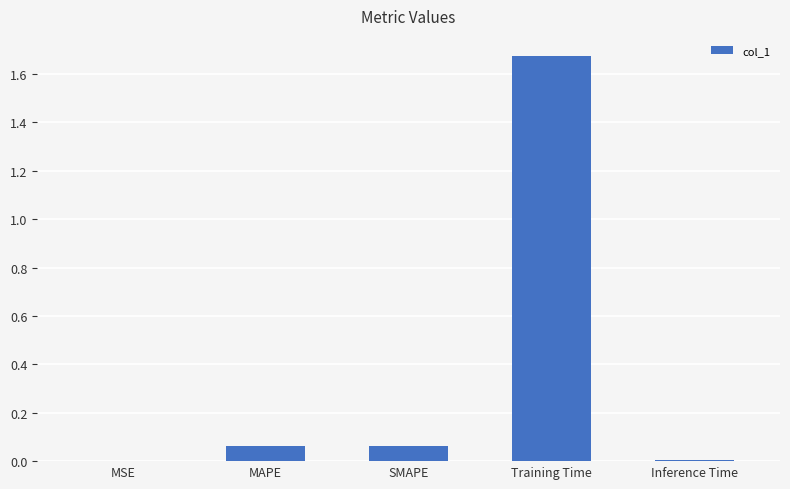

What is the sum of all values?

1.8